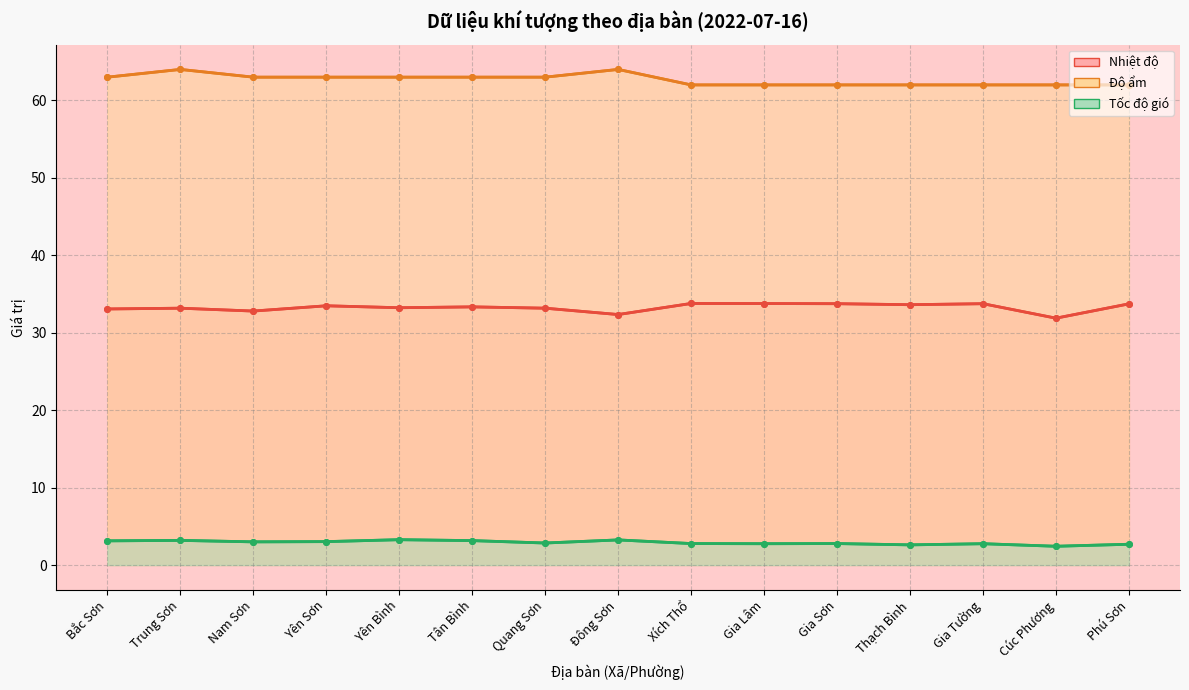

True or false: Nhiệt độ has more than 1 points higher than both neighbors.

True